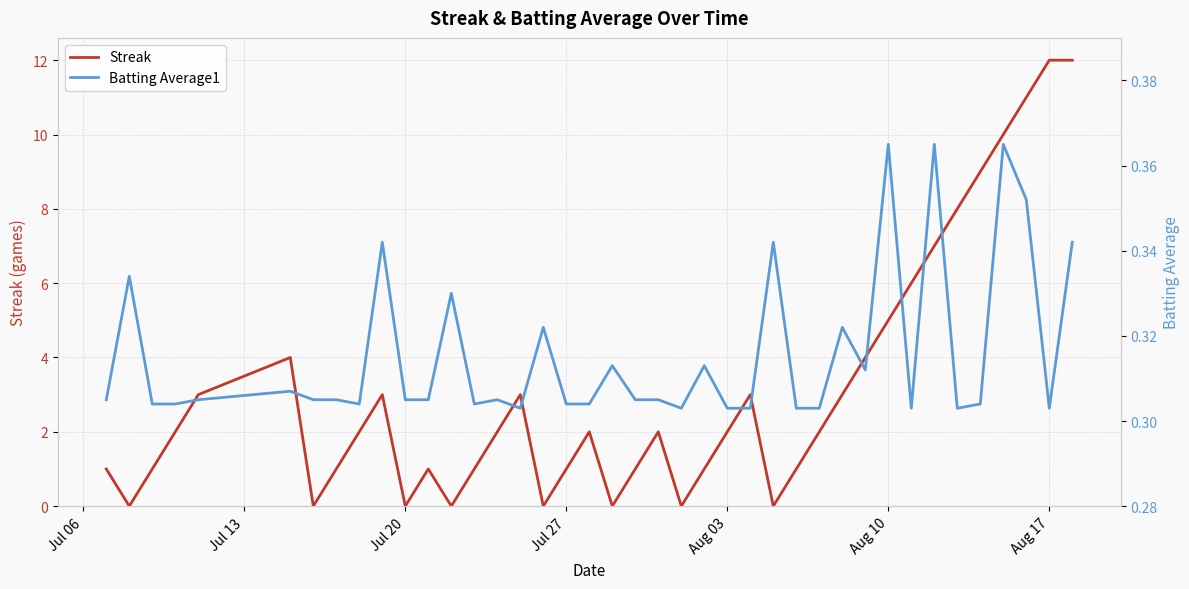

Is it true that Batting Average1 equals 0.3 at Jul 20?

True